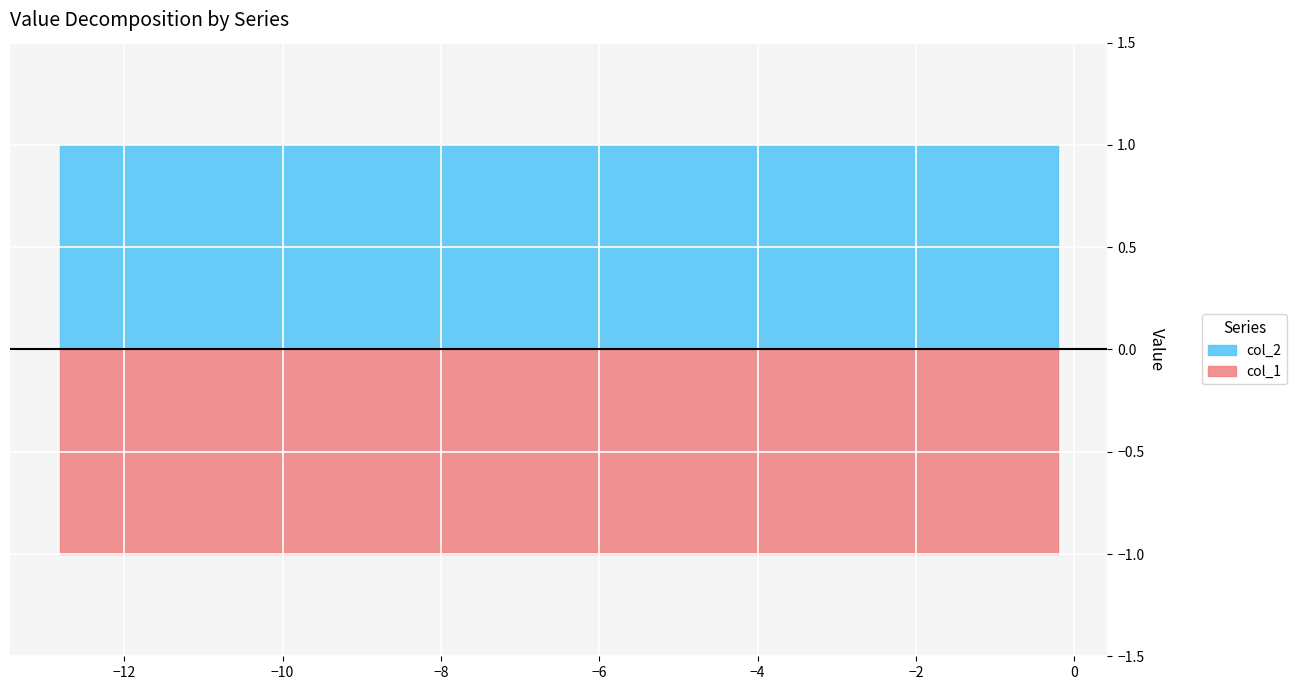

How many categories are shown in the chart?

10